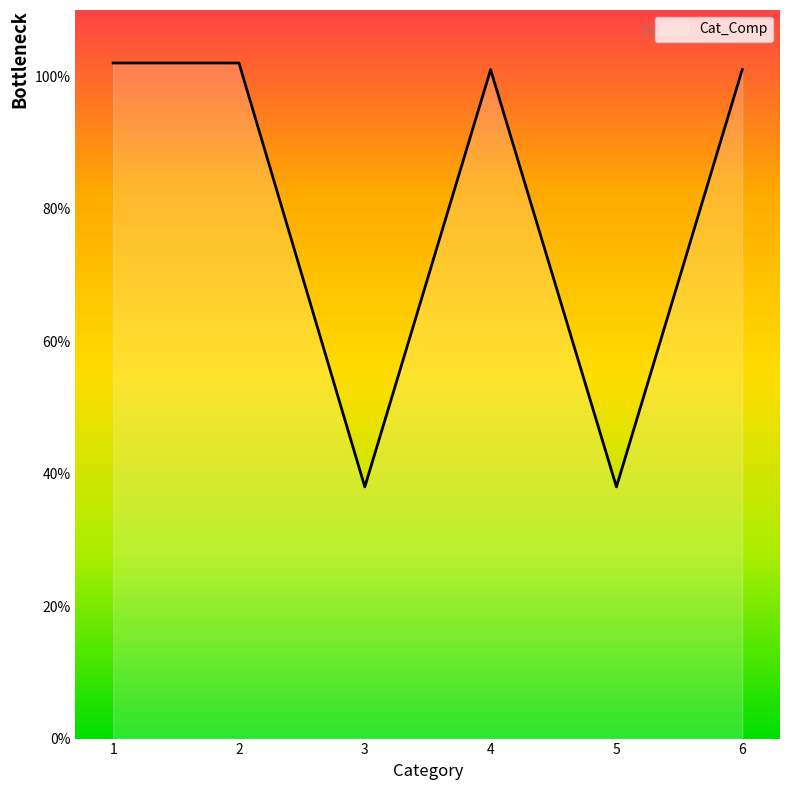

Where does the data first go above 101?

1